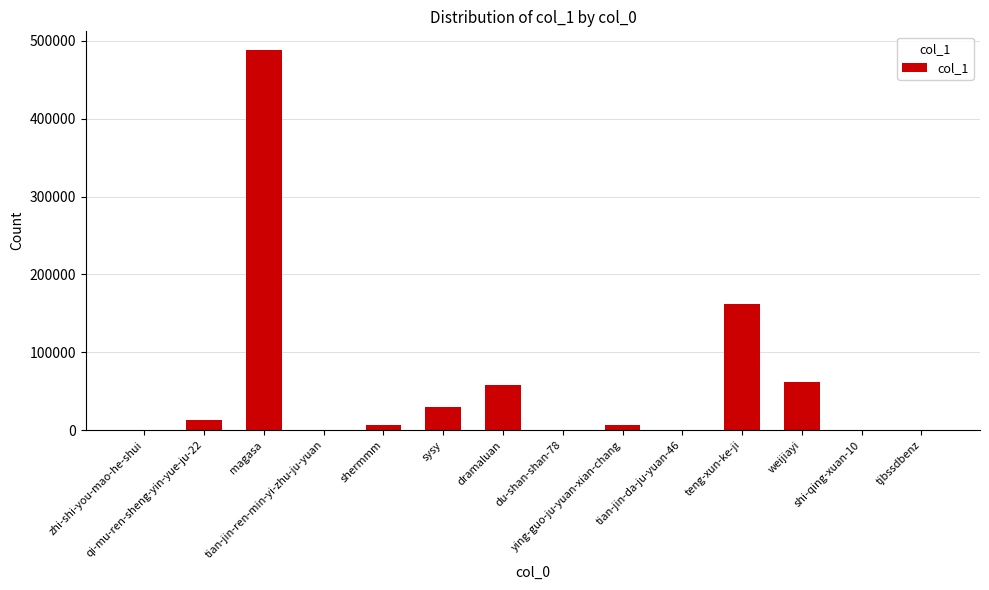

Where does the data first go above 6974?

qi-mu-ren-sheng-yin-yue-ju-22